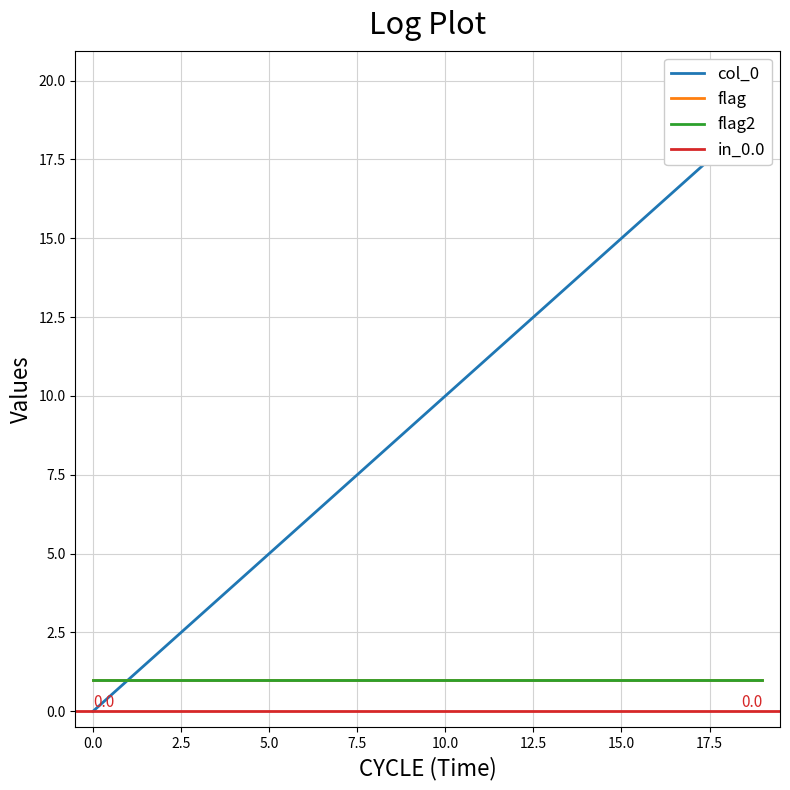

Is it true that col_0 equals 9 at 2021-06-03?

False